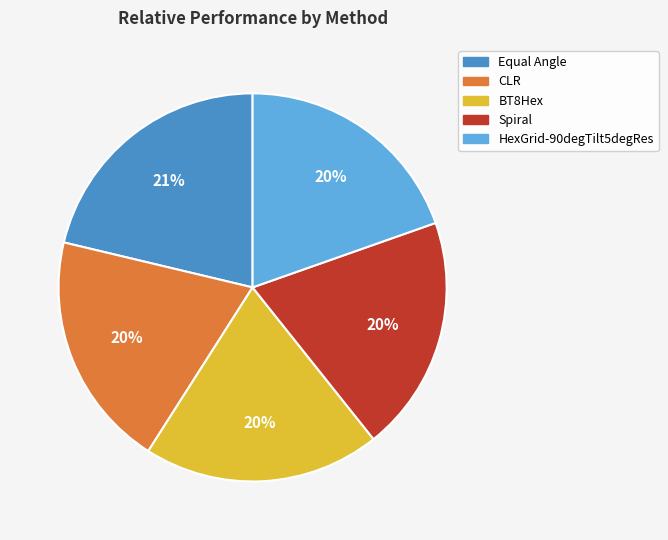

Which category has the biggest portion of the pie?

Equal Angle